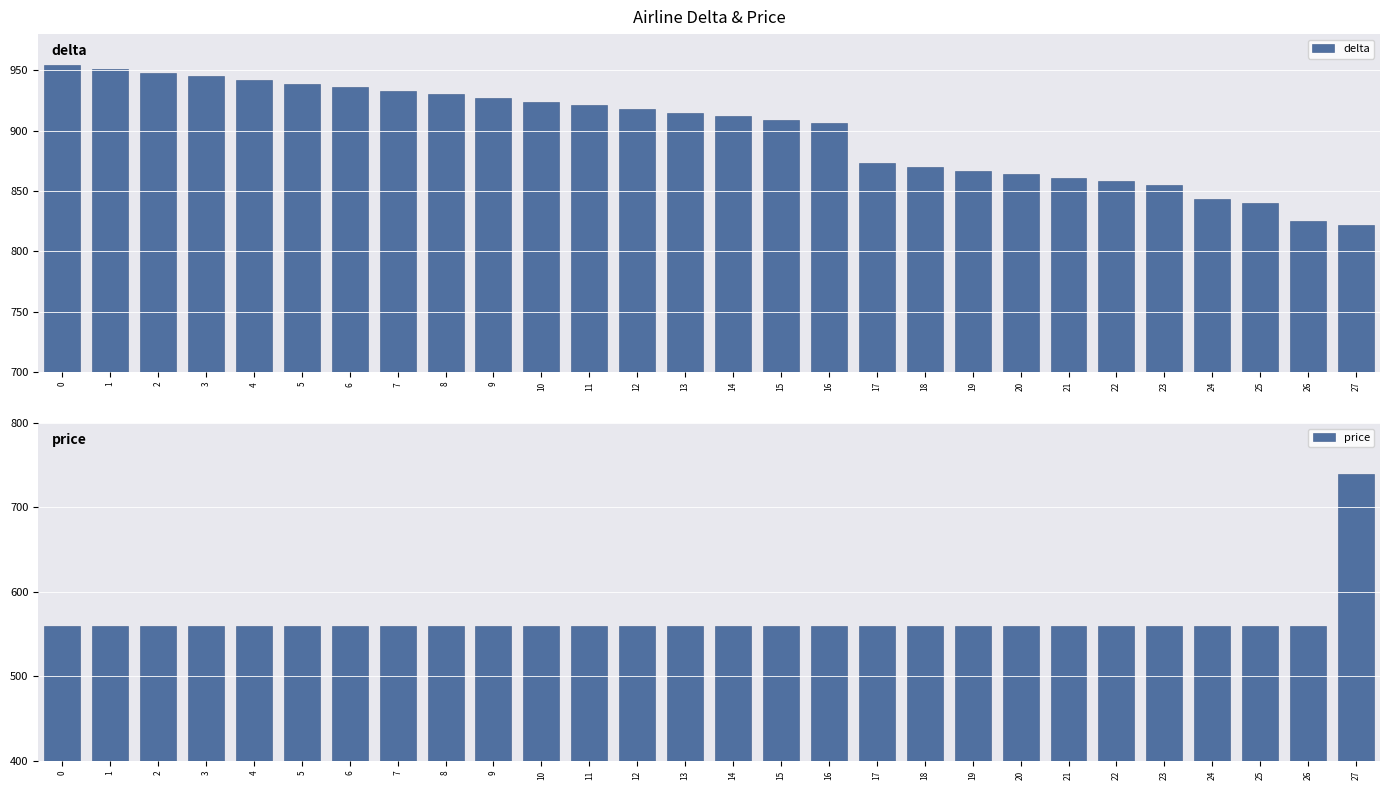

True or false: delta has a value of 921 at 11.

True